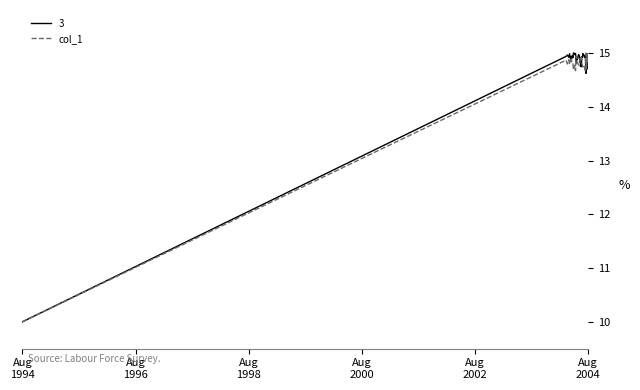

What is the minimum value for col_1?

10.0